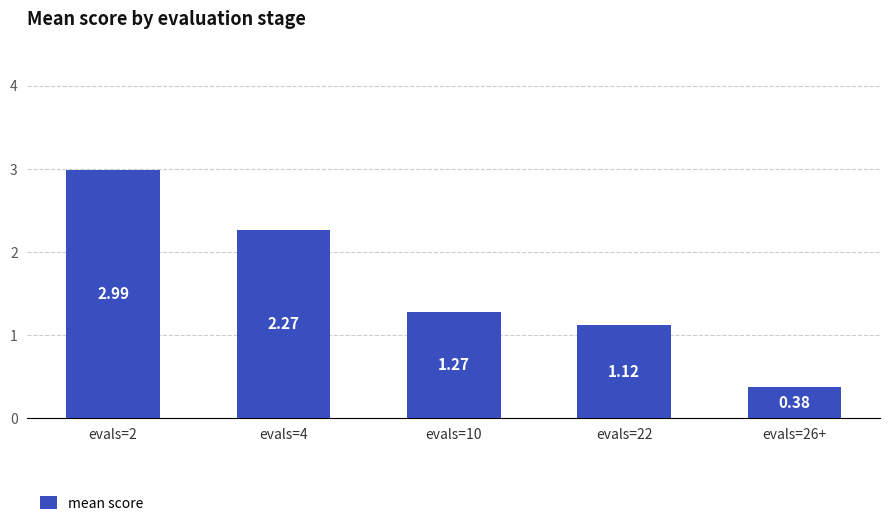

True or false: the data shows 1.5 at evals=4.

False